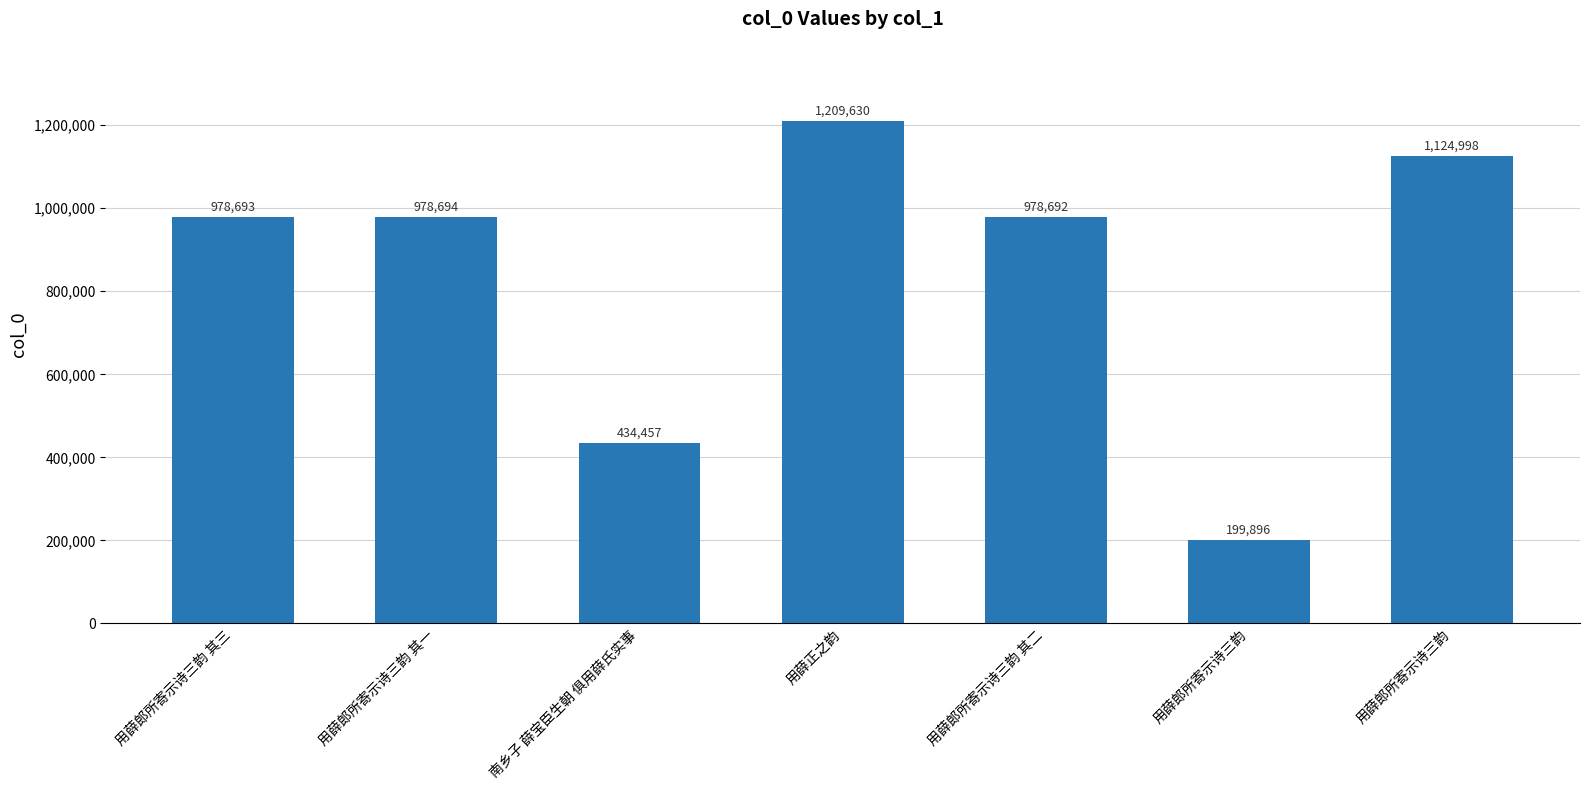

At which label does the data first exceed 978693?

用薛郎所寄示诗三韵 其一